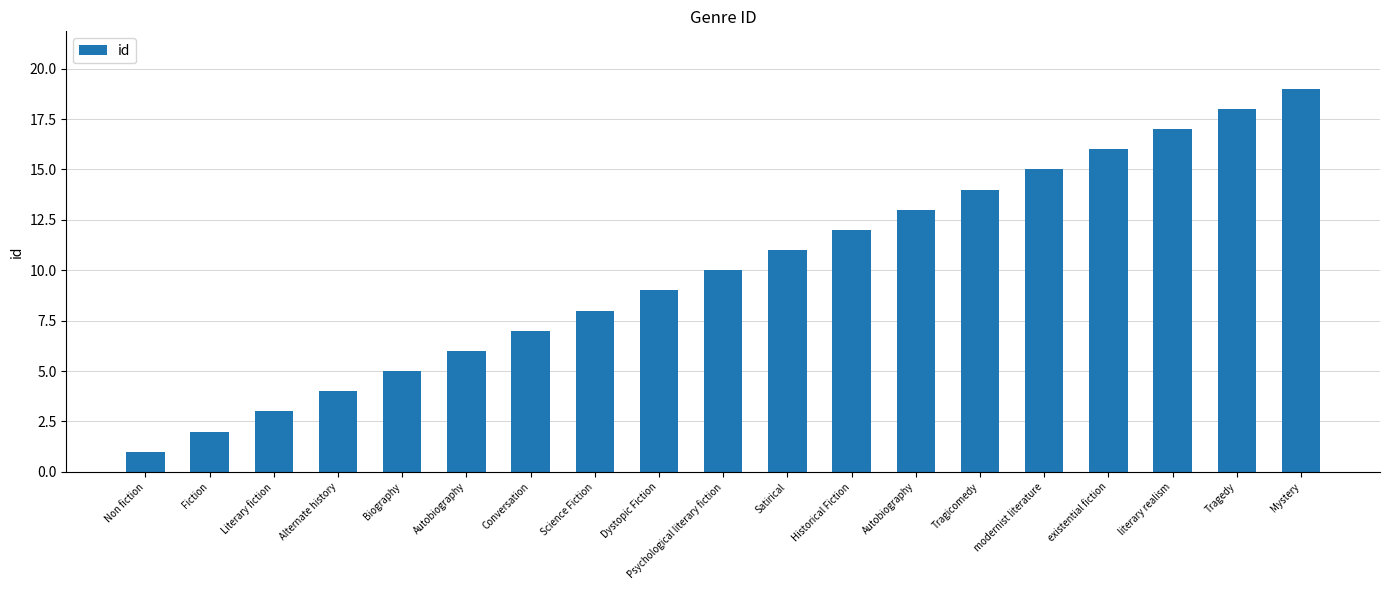

How many categories are shown in the chart?

19